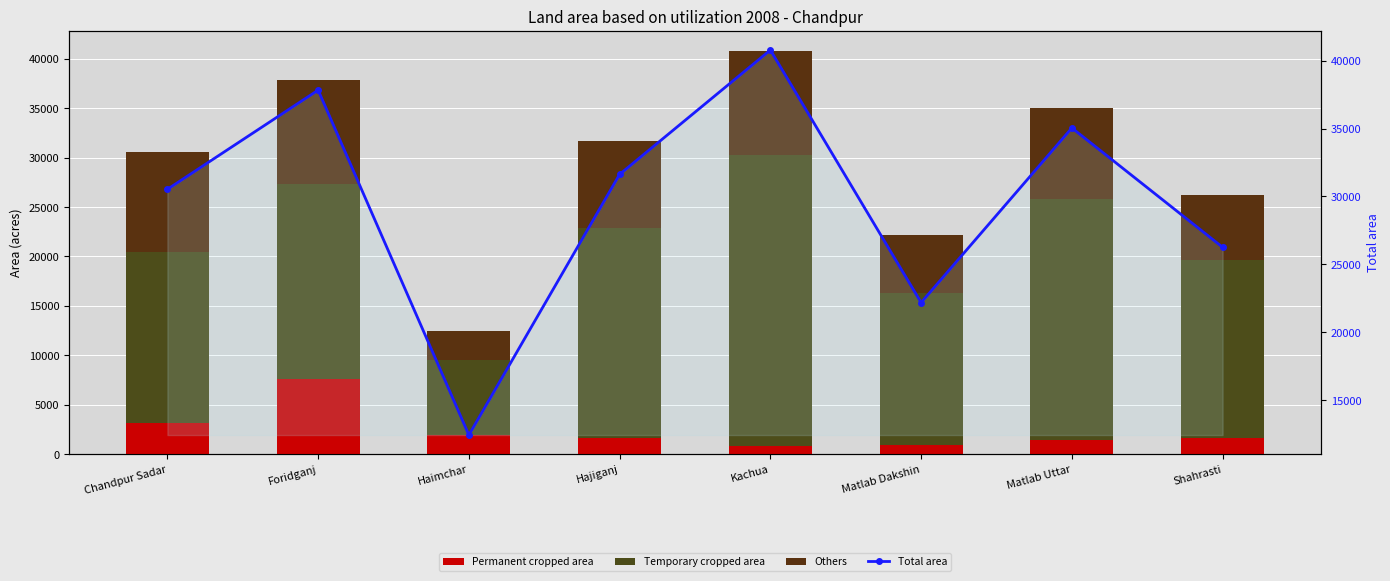

Is the value of Others at Haimchar greater than the value of Temporary cropped area at Kachua?

No